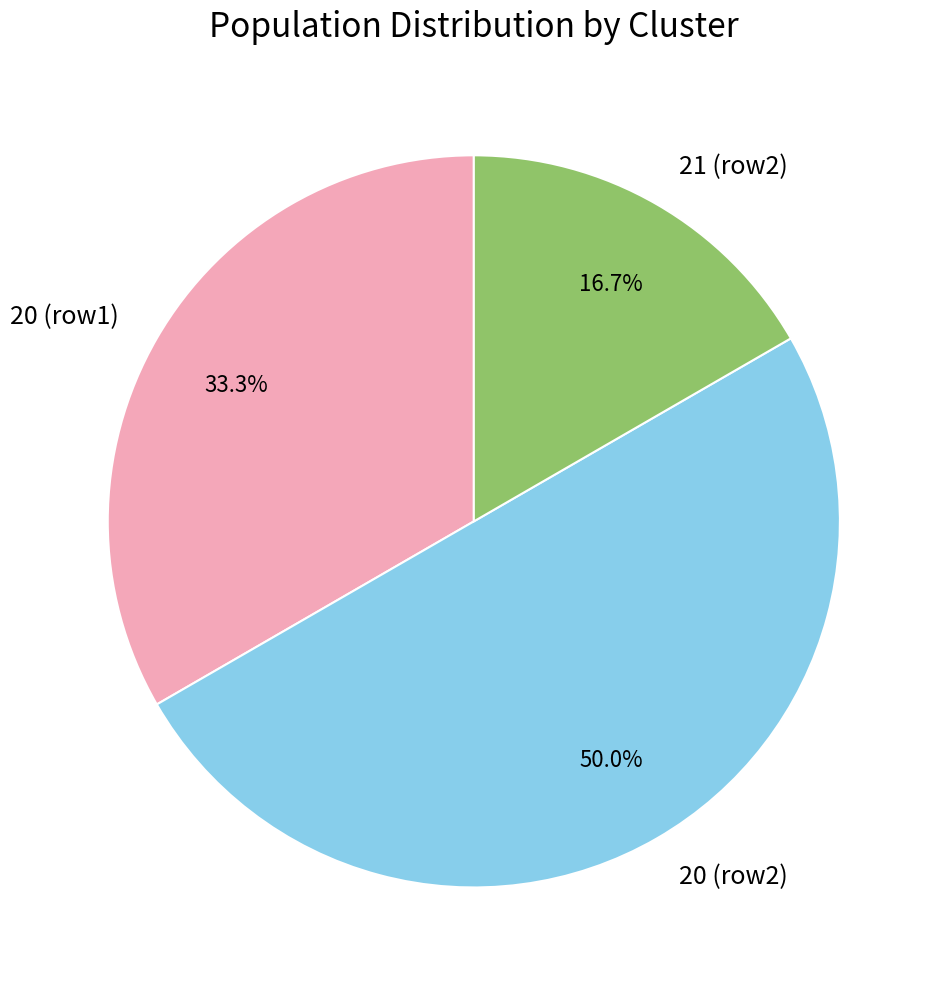

To the nearest percent, what is the difference between the largest and smallest slice percentages?

33%